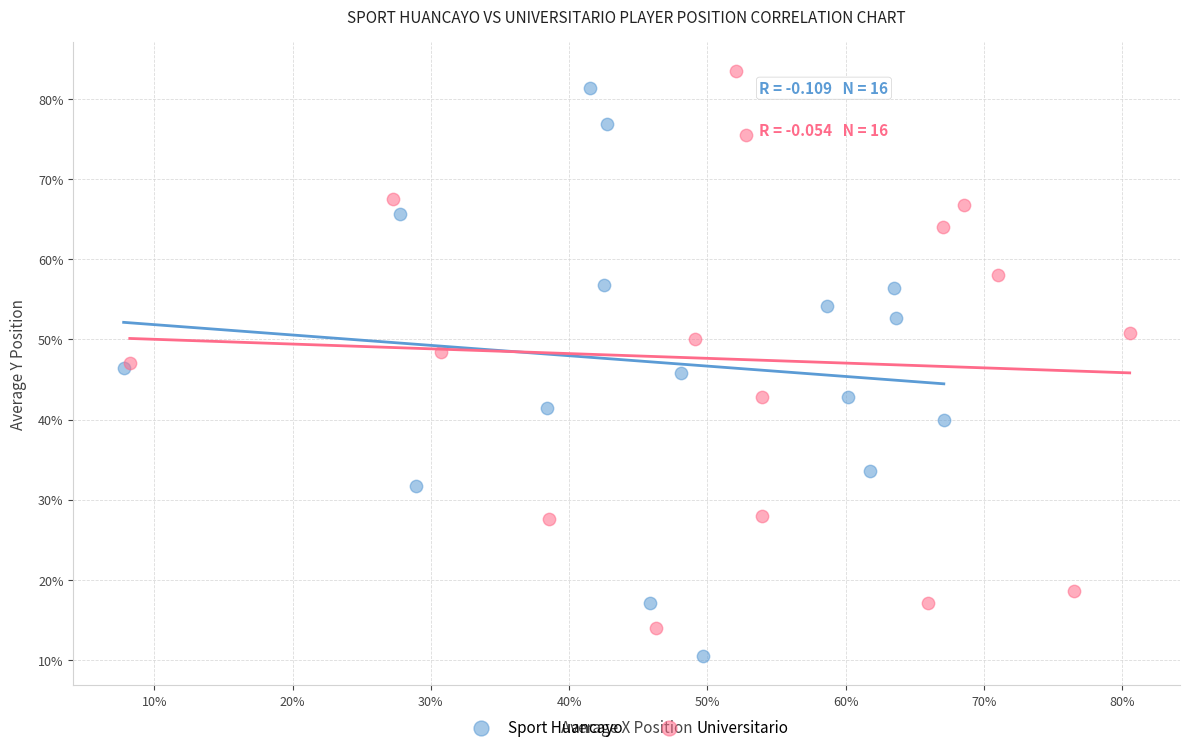

Which series reaches the minimum Y coordinate?

Sport Huancayo